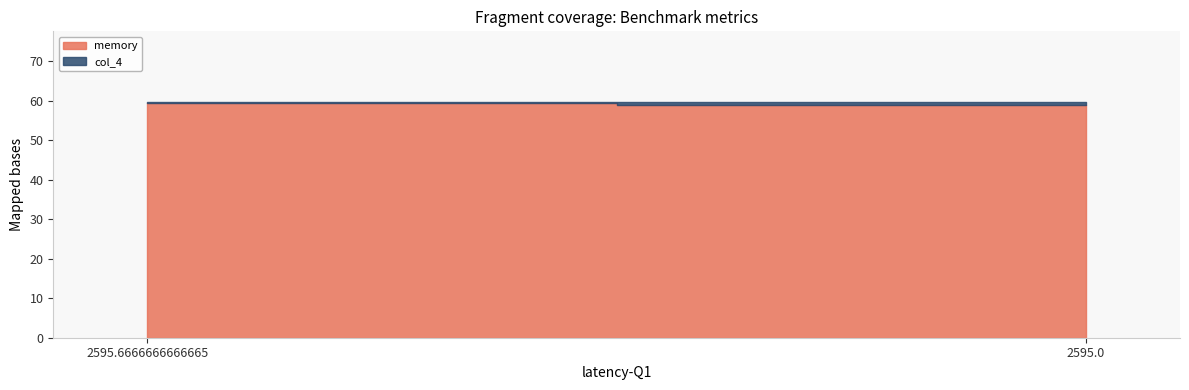

What are all the series names shown in the legend?

memory, col_4